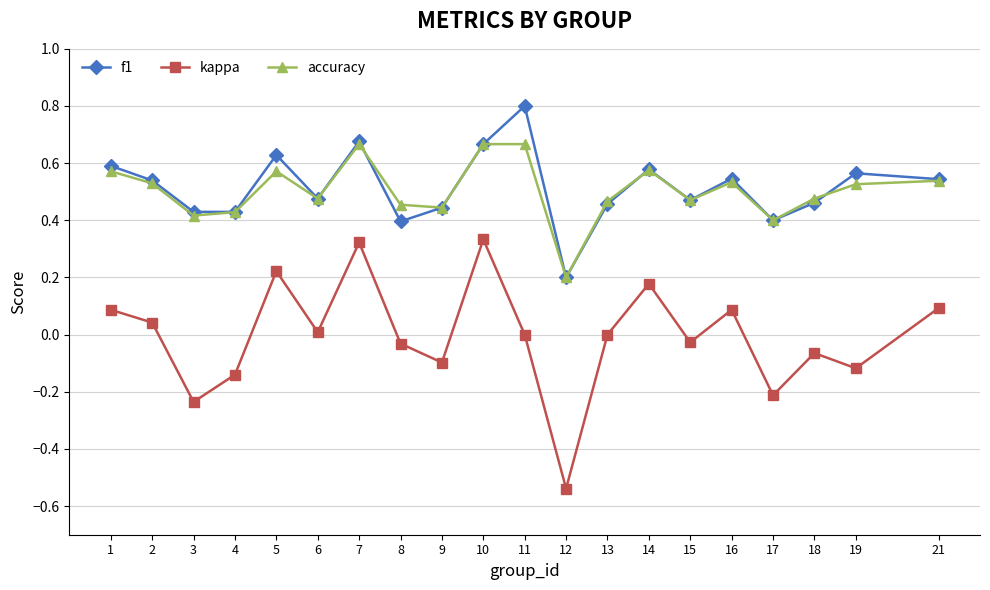

What is the greatest value displayed?

0.8